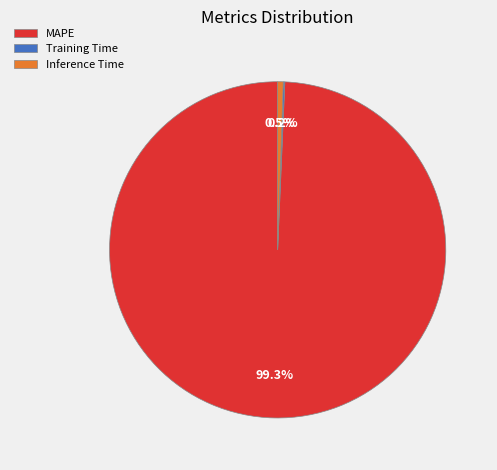

Is there a majority slice in this chart?

Yes